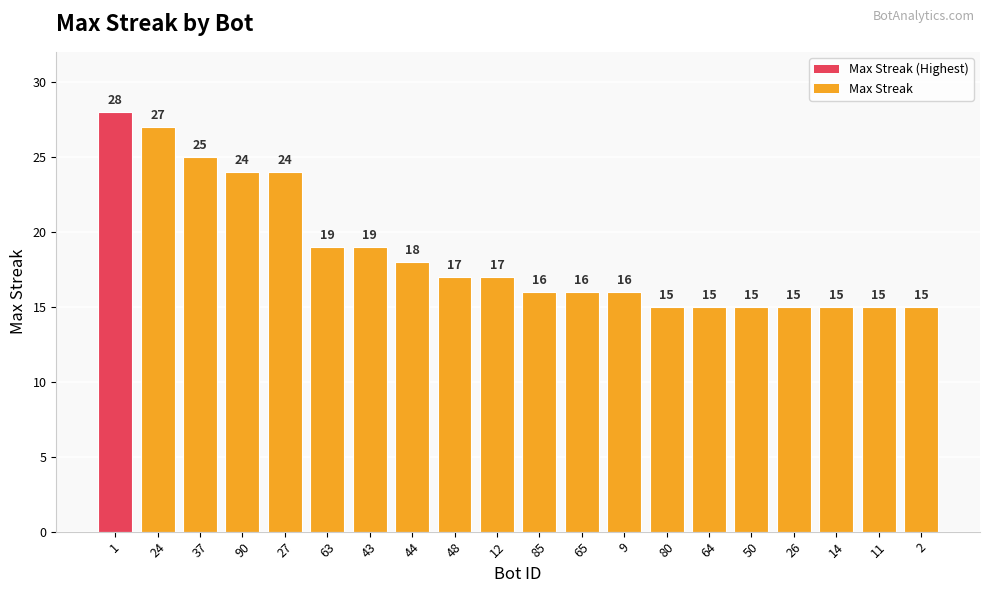

Is it true that the value at 27 is 11?

False